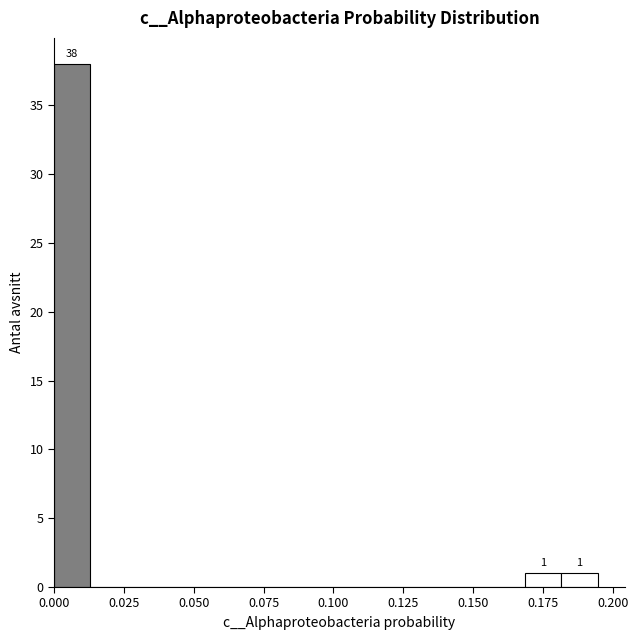

Read against the x-axis, roughly where is the centre of the tallest bar?

0.005